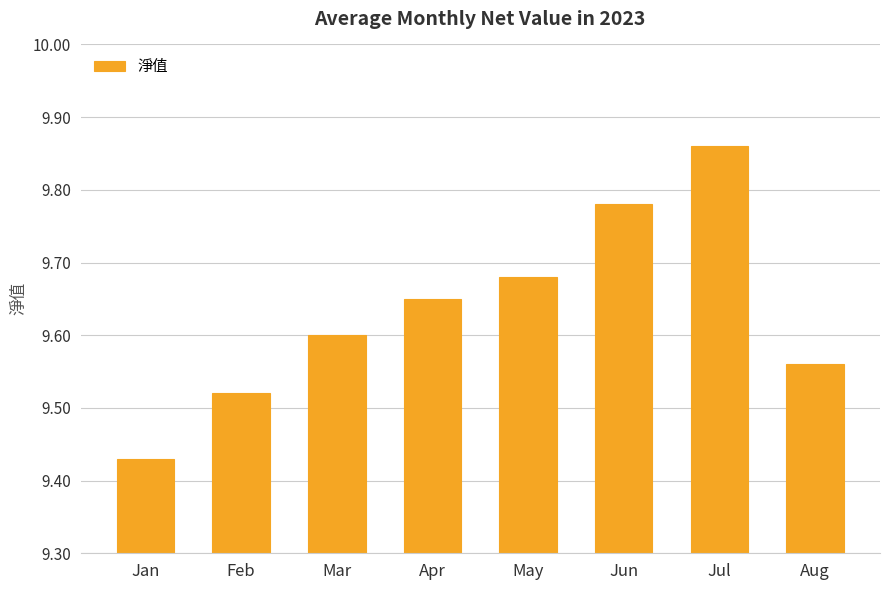

What is the difference between the maximum and minimum values?

0.4